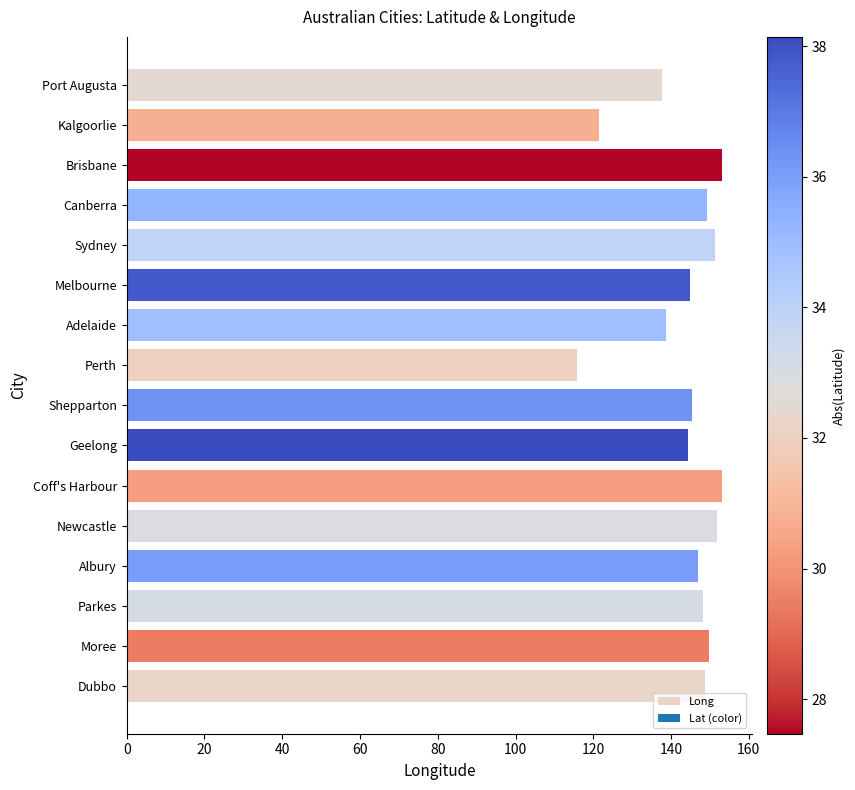

Is it true that the value at Shepparton is 255.7?

False